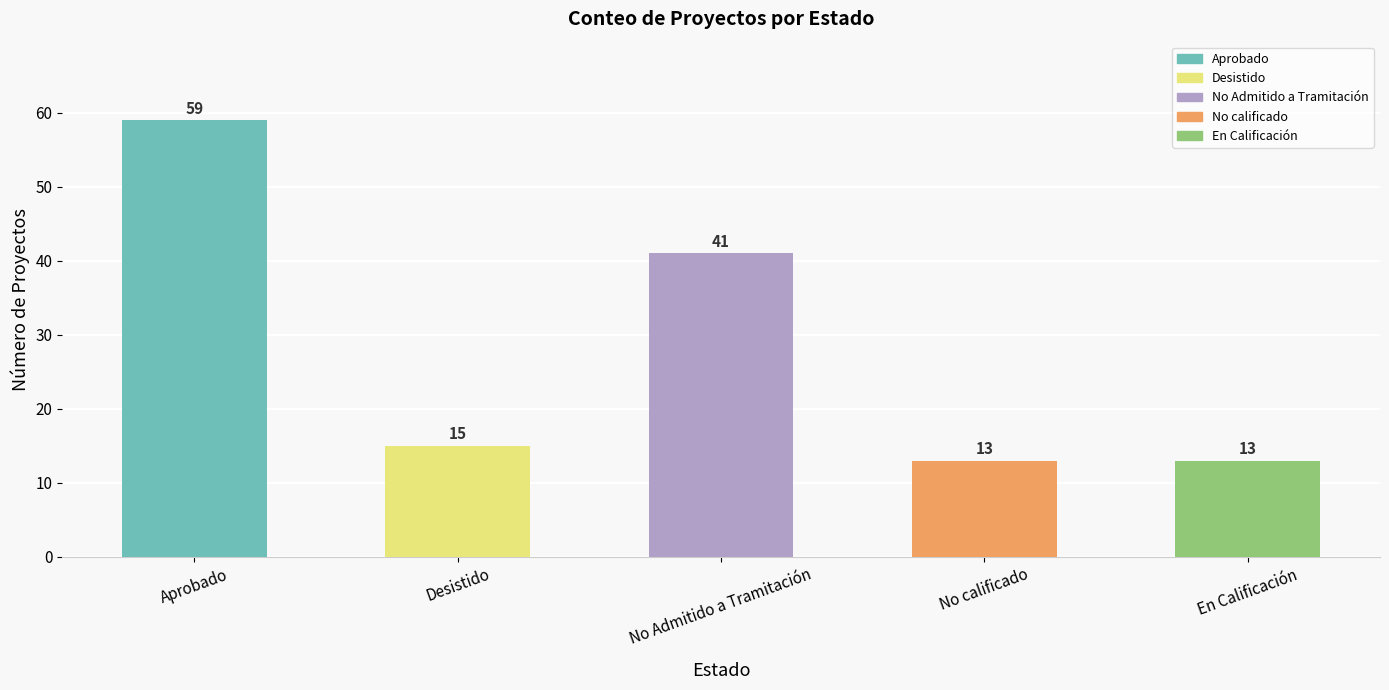

What is the value of the 3rd bar from the left?

41